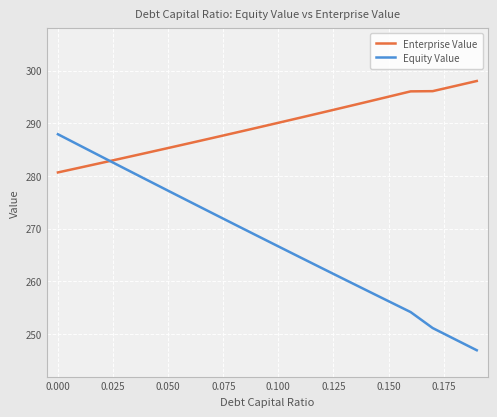

True or false: Equity Value and Enterprise Value intersect in this chart.

True